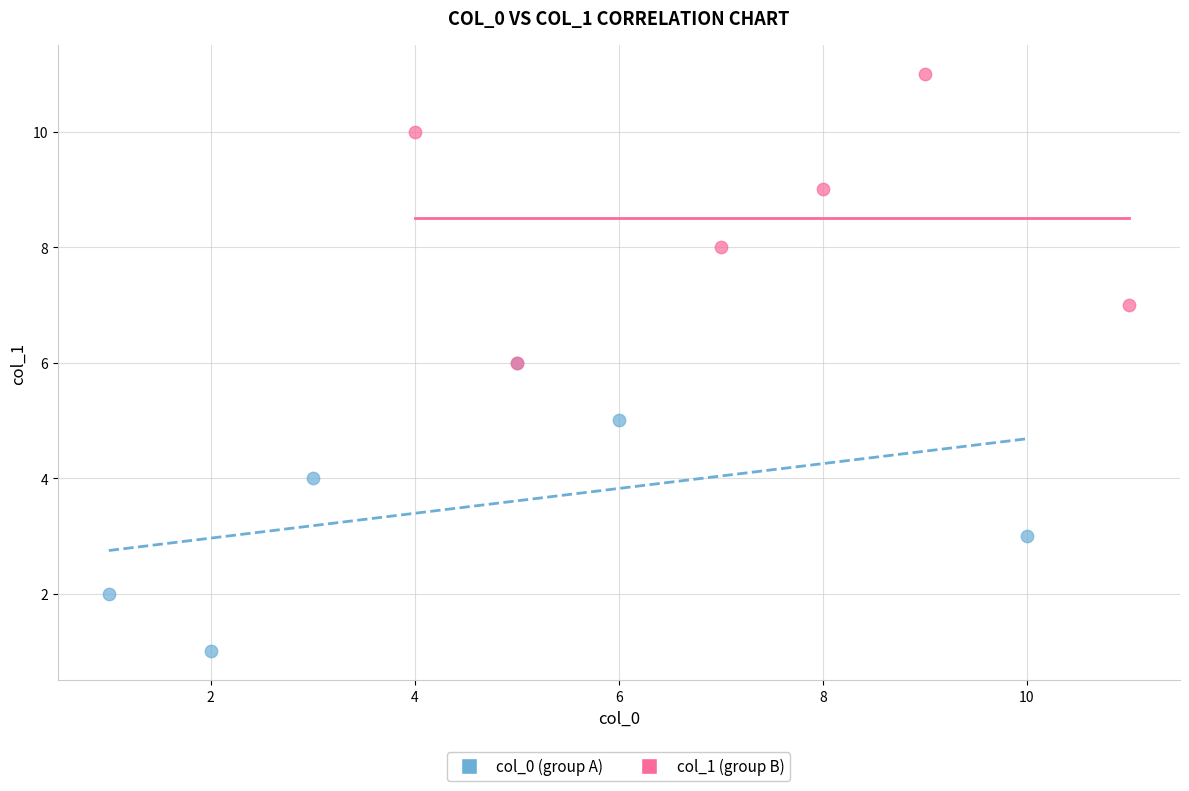

Which series contains the highest Y value?

col_1 (group B)